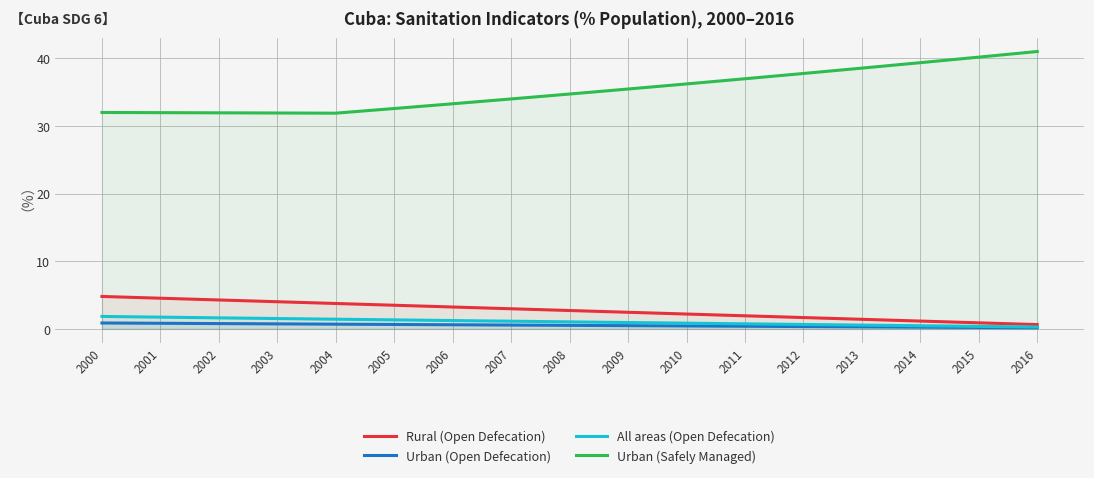

Reading left to right, list all the values displayed in this chart.

Rural (Open Defecation): 2000=4.8	2001=4.5	2002=4.3	2003=4.0	2004=3.8	2005=3.5	2006=3.2	2007=3.0	2008=2.7	2009=2.4	2010=2.2	2011=1.9	2012=1.7	2013=1.4	2014=1.1	2015=0.9	2016=0.6
Urban (Open Defecation): 2000=0.9	2001=0.8	2002=0.8	2003=0.7	2004=0.7	2005=0.6	2006=0.6	2007=0.6	2008=0.5	2009=0.5	2010=0.4	2011=0.4	2012=0.3	2013=0.3	2014=0.2	2015=0.2	2016=0.2
All areas (Open Defecation): 2000=1.8	2001=1.7	2002=1.6	2003=1.5	2004=1.4	2005=1.3	2006=1.2	2007=1.1	2008=1.0	2009=0.9	2010=0.8	2011=0.7	2012=0.6	2013=0.6	2014=0.5	2015=0.4	2016=0.3
Urban (Safely Managed): 2000=32.0	2001=32.0	2002=32.0	2003=31.9	2004=31.9	2005=32.6	2006=33.3	2007=34.0	2008=34.7	2009=35.5	2010=36.2	2011=37.0	2012=37.8	2013=38.6	2014=39.4	2015=40.2	2016=41.0